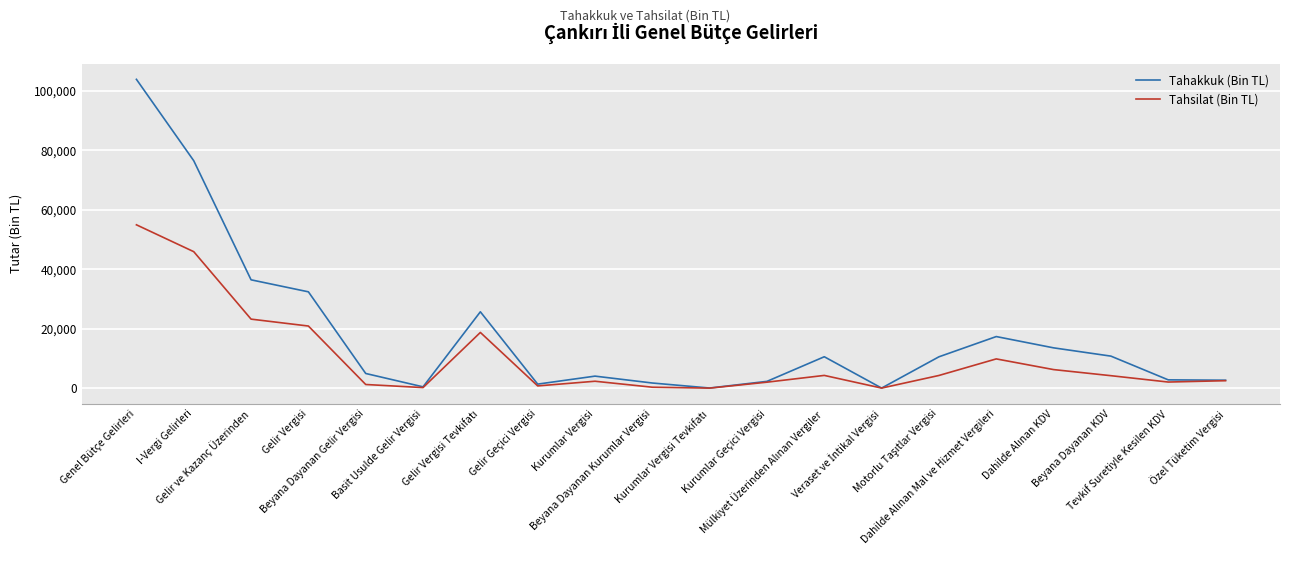

Which series has the largest range (max minus min)?

Tahakkuk (Bin TL)